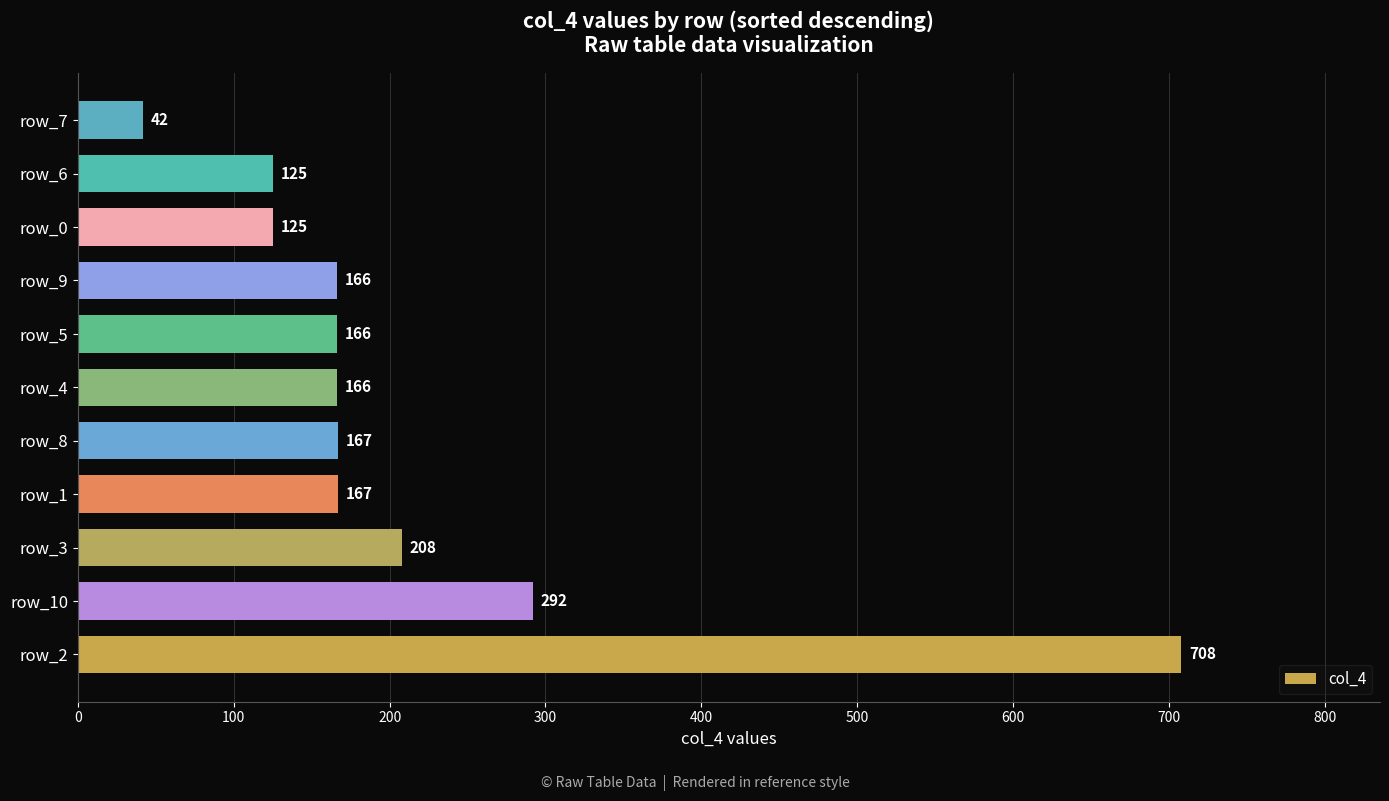

The chart shows a value of 292 at row_10. True or false?

True